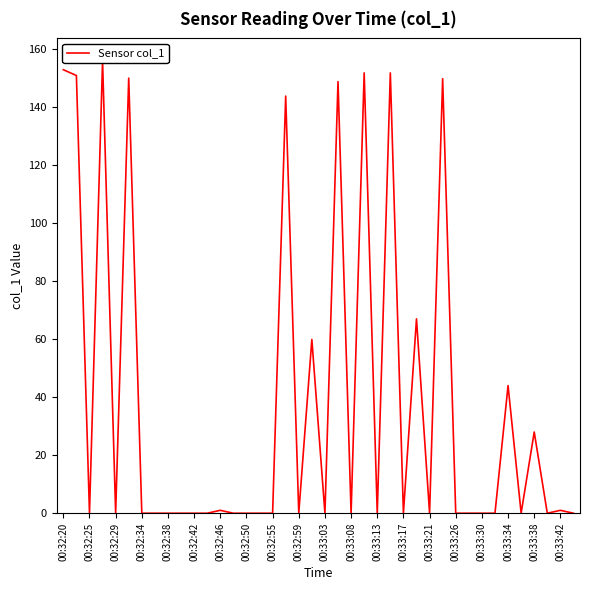

Reading left to right, extract all data points from this chart.

152.9	150.9	0.0	155.9	0.0	150.0	0.0	0.0	0.0	0.0	0.0	0.0	1.0	0.0	0.0	0.0	0.0	143.8	0.0	59.9	0.0	148.8	0.0	151.8	0.0	151.8	0.0	67.0	0.0	149.8	0.0	0.0	0.0	0.0	44.0	0.0	28.0	0.0	1.0	0.0